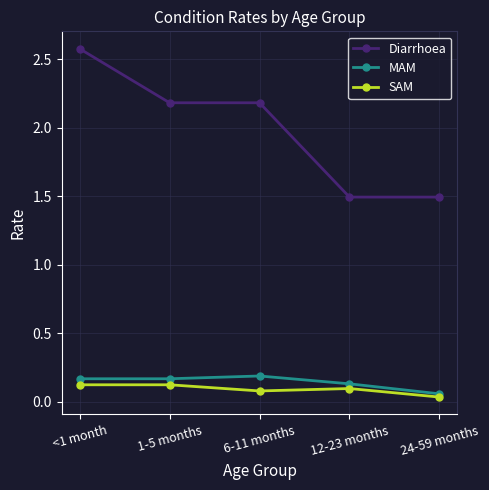

The value of Diarrhoea at 6-11 months is 2.2. True or false?

True